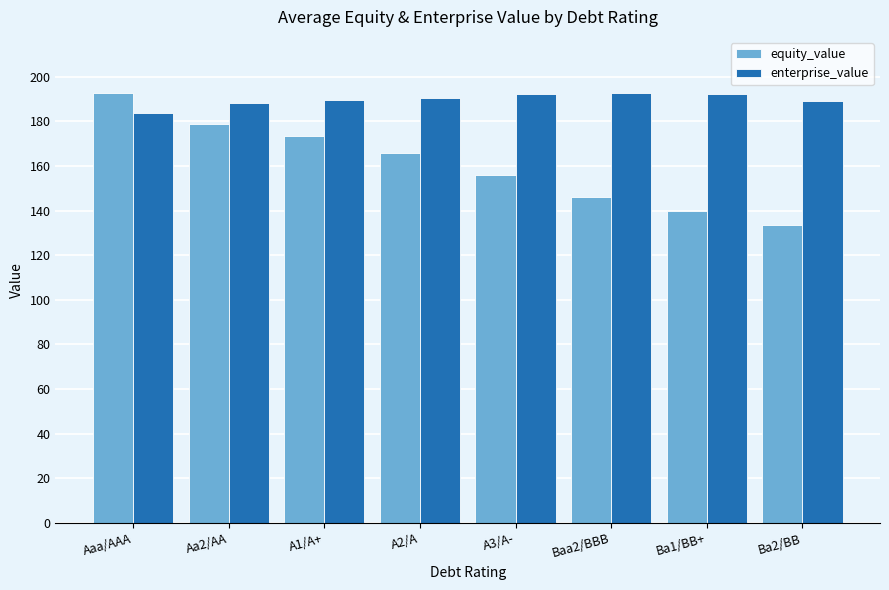

What is the difference between the highest and lowest values at Ba2/BB?

55.7